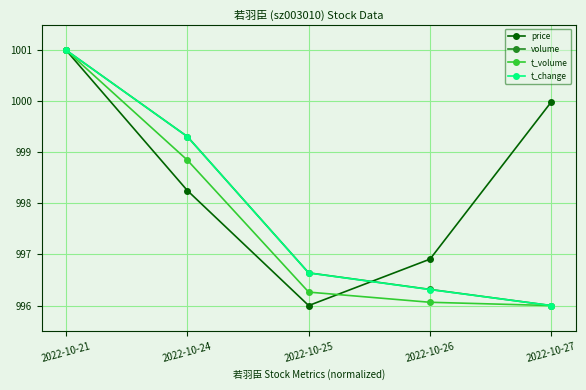

Reading left to right, list all the values displayed in this chart.

price: 1001.0	998.3	996.0	996.9	1000.0
volume: 1001.0	999.3	996.6	996.3	996.0
t_volume: 1001.0	998.8	996.3	996.1	996.0
t_change: 1001.0	999.3	996.6	996.3	996.0